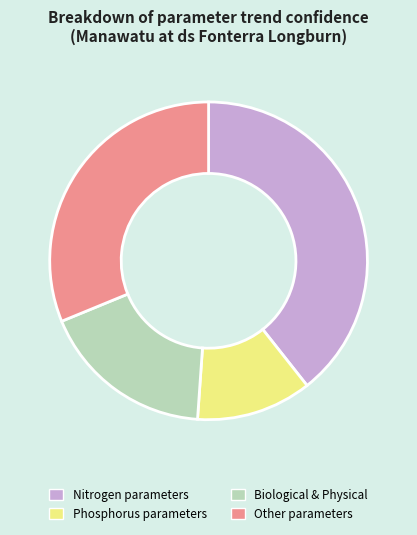

Between Nitrogen parameters and Other parameters, which is larger?

Nitrogen parameters